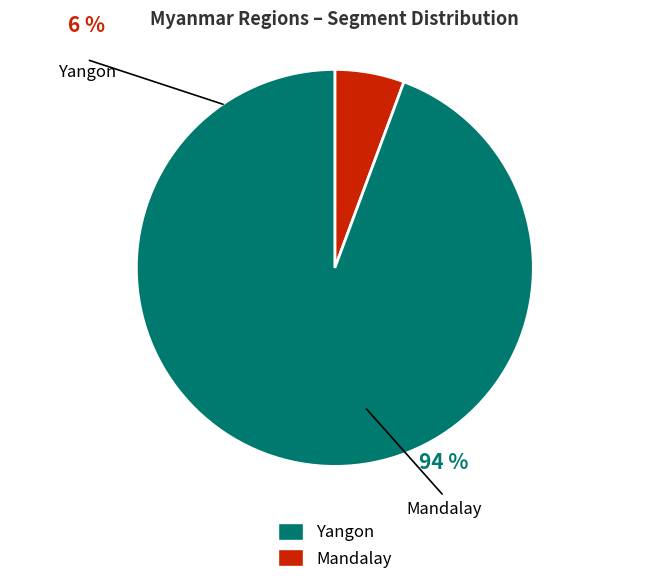

What is the ratio of the value at Yangon to the value at Mandalay?

0.1